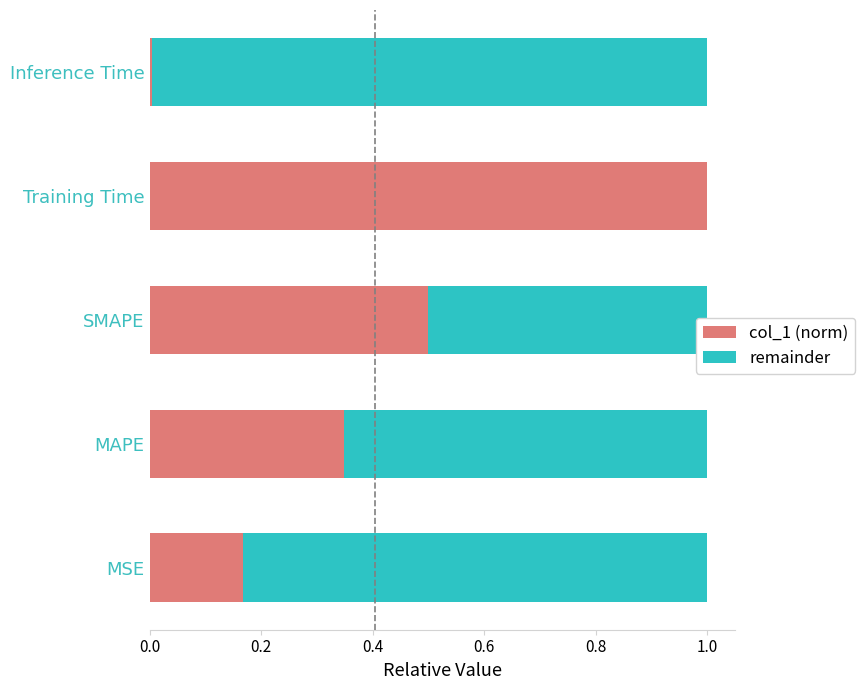

What is the sum of all col_1 (norm) values?

2.0